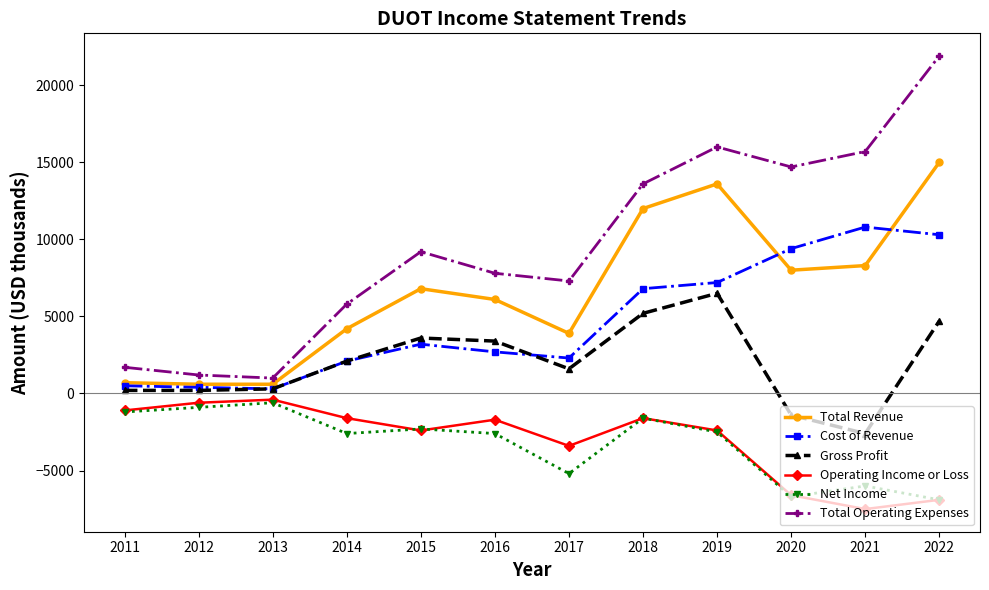

True or false: Total Operating Expenses has a value of 1000 at 2013.

True